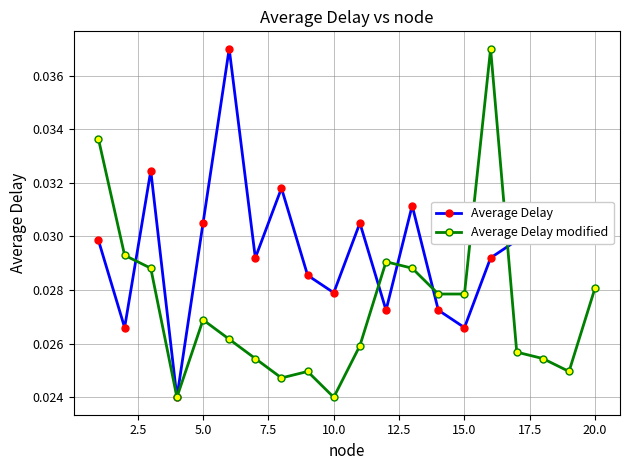

What is the sum of all Average Delay values?

0.6